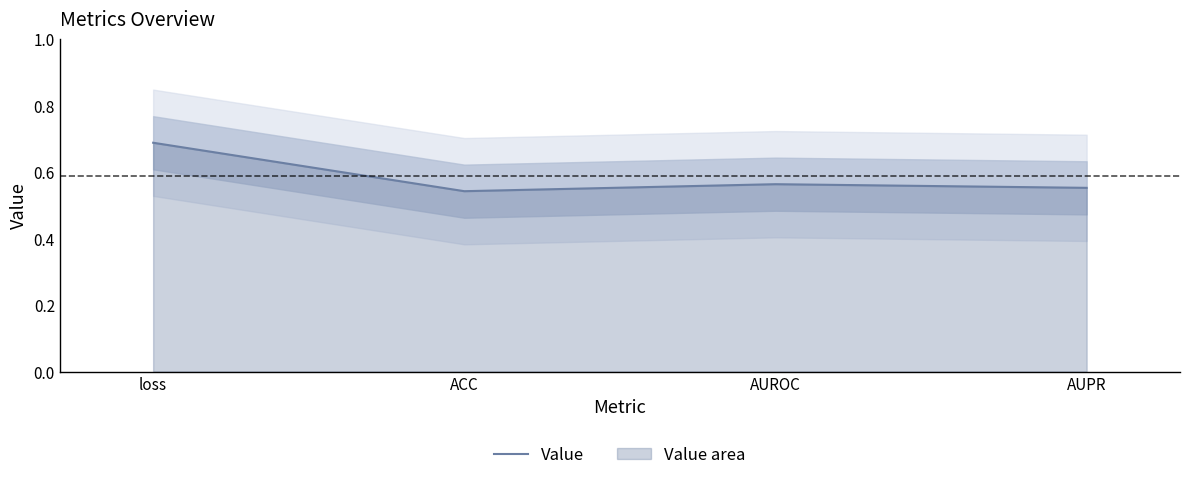

What is the sum of all values?

2.3